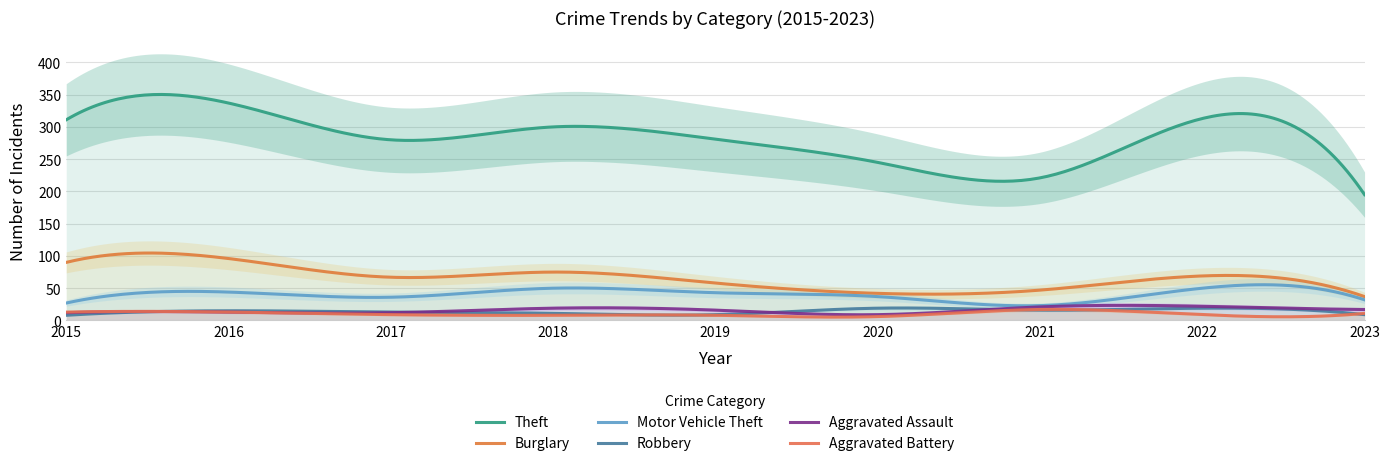

Where does the Motor Vehicle Theft series first go above 37?

2016